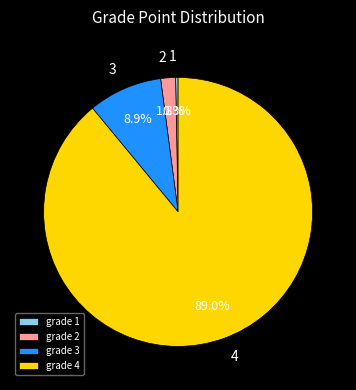

Which category accounts for the majority?

grade 4